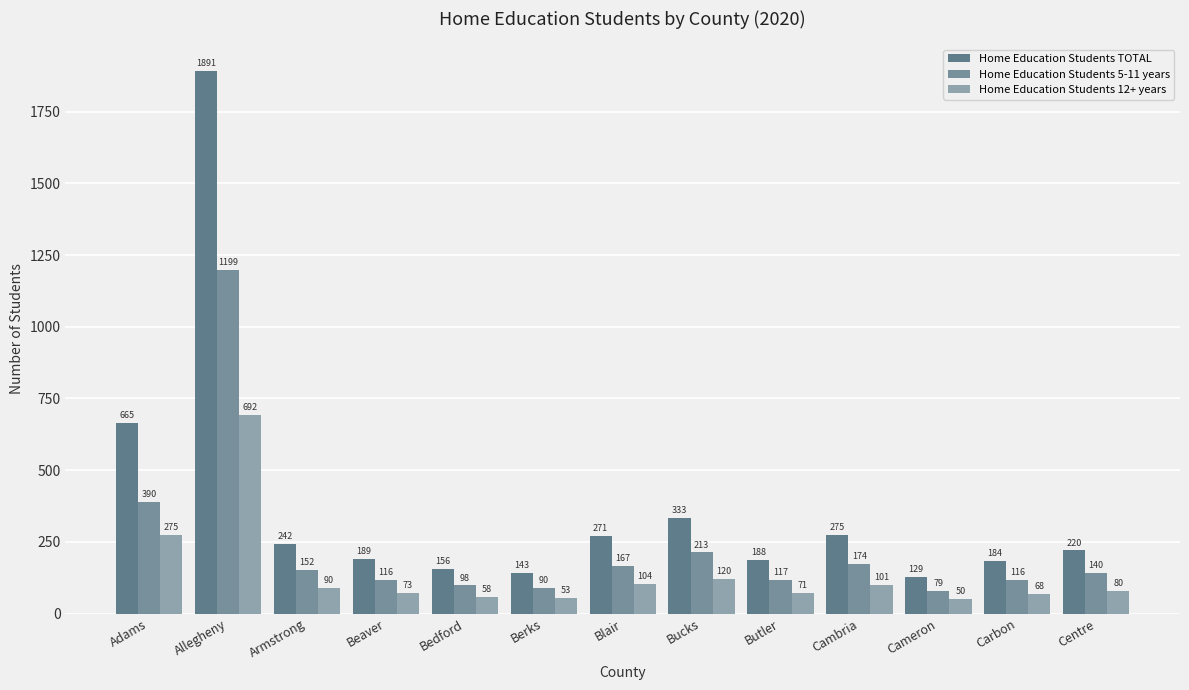

At which label is Home Education Students 12+ years closest to 371?

Adams